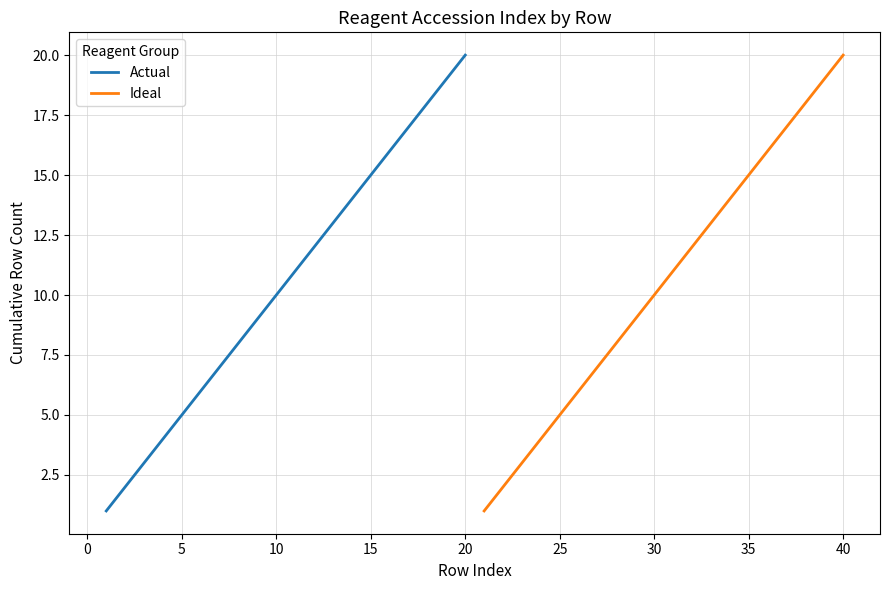

The value of Actual at 5 is 5. True or false?

True